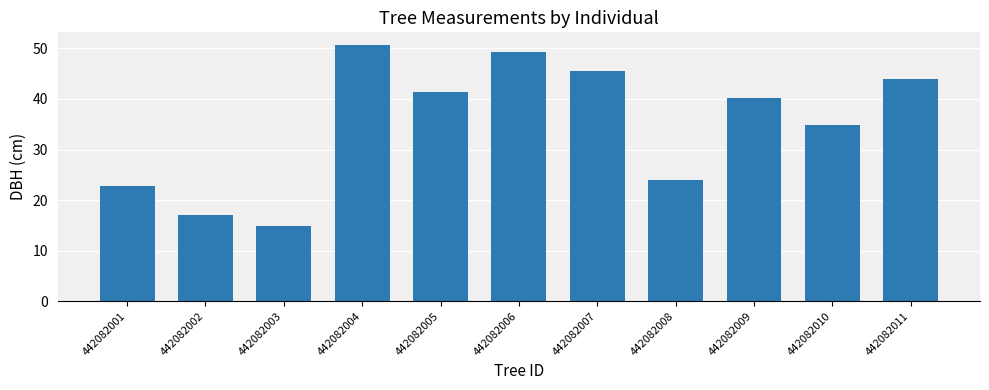

Count the number of categories in the chart.

11